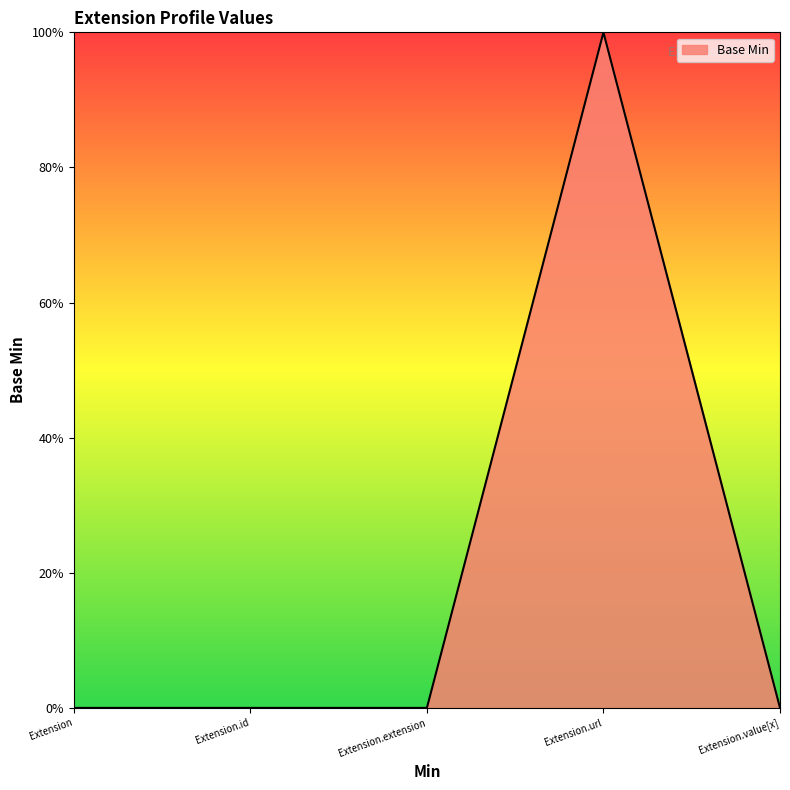

Does the chart display data point markers on the line(s)?

No